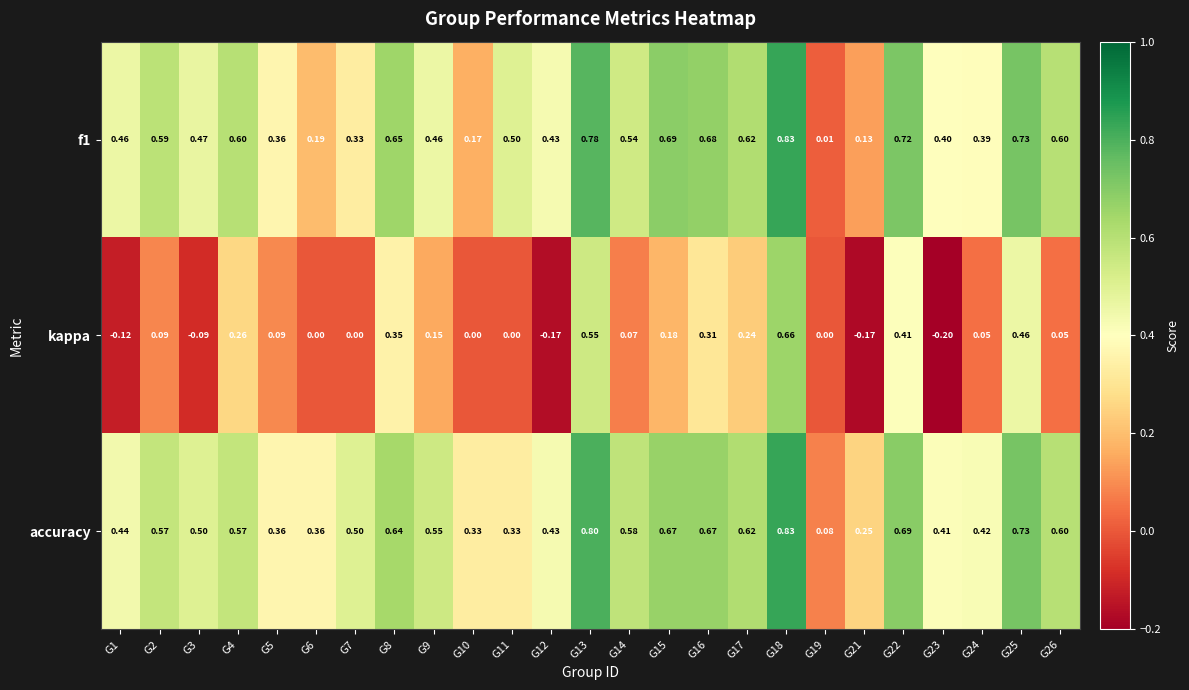

Which series has the largest range (max minus min)?

kappa